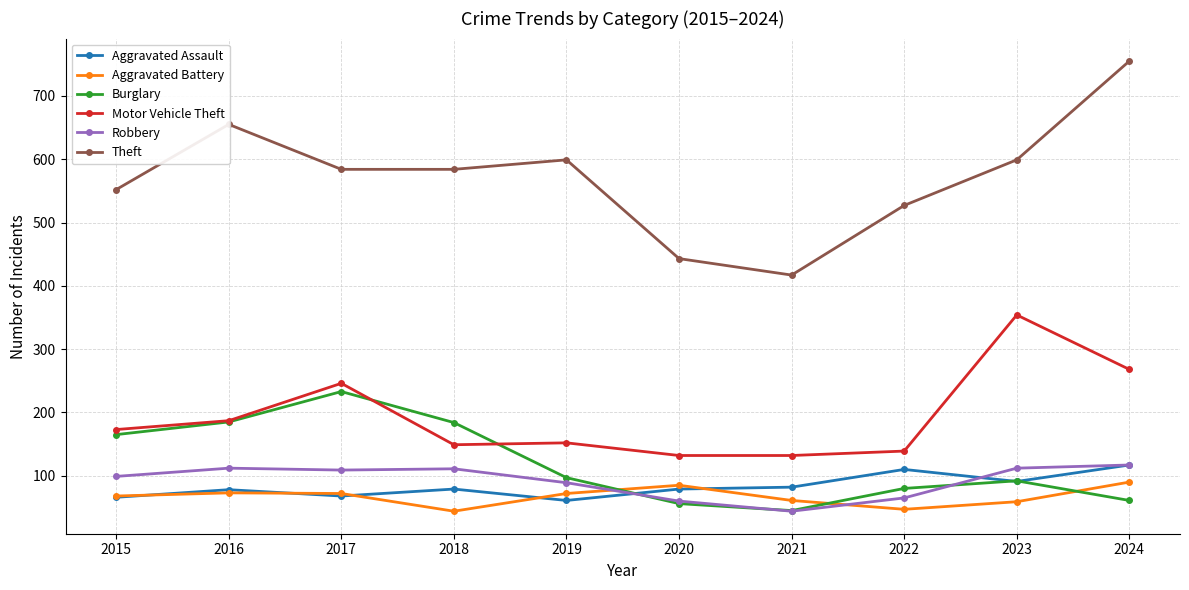

Which series has the largest range (max minus min)?

Theft